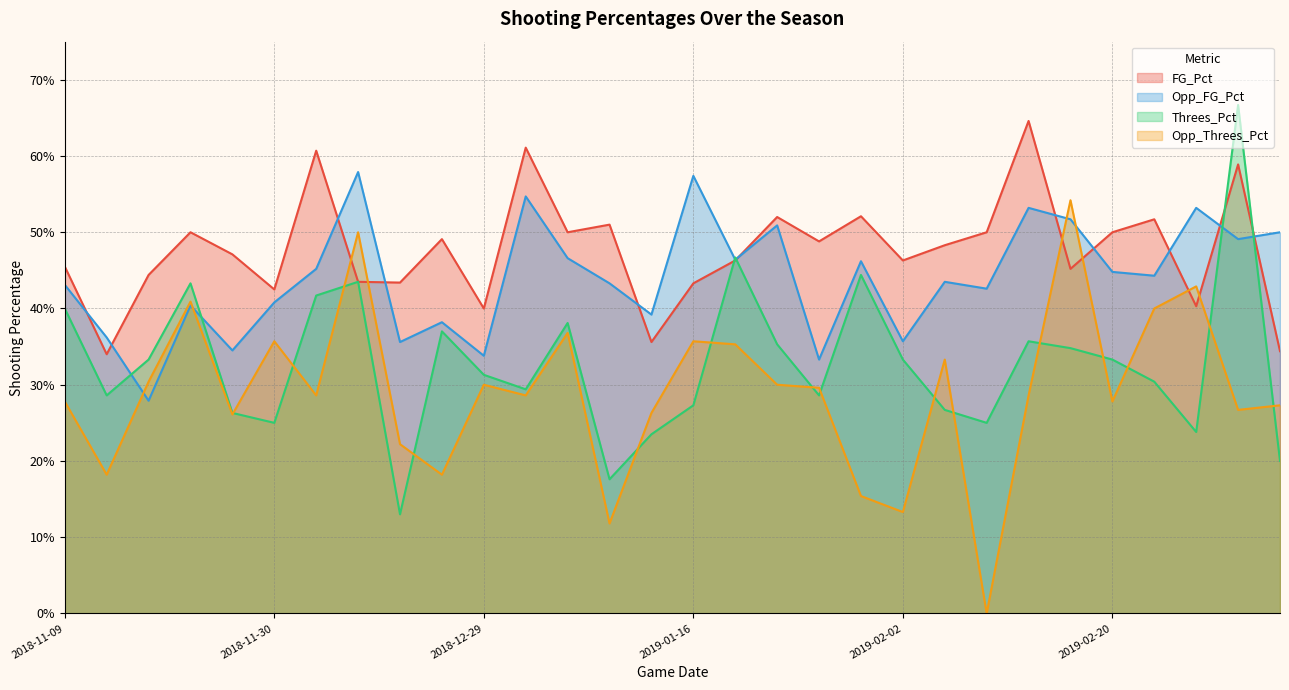

Between which two adjacent categories do Opp_FG_Pct and Opp_Threes_Pct first intersect?

2018-11-12 and 2018-11-16